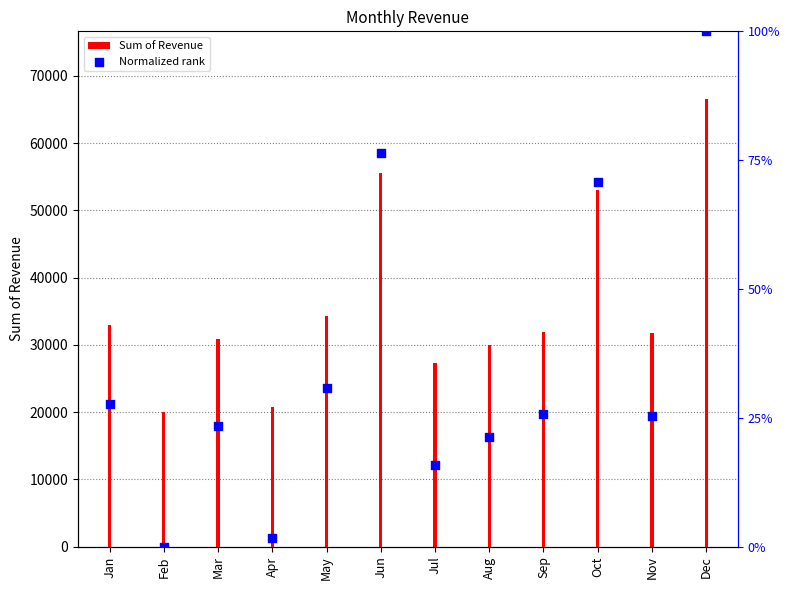

At which category is the sum across all series the highest?

Dec